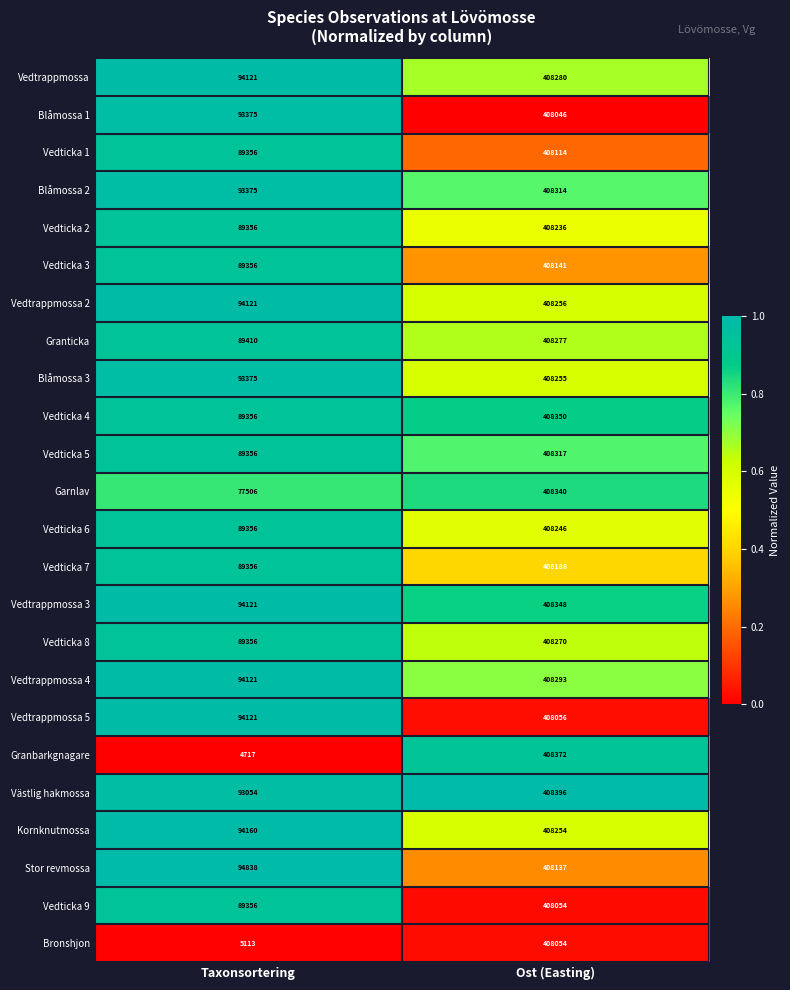

What is the total value across all series at Taxonsortering?

2013732